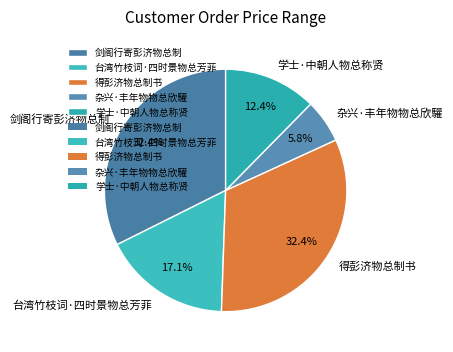

Combined, do 杂兴·丰年物物总欣驩 and 得彭济物总制书 account for over 50%?

No